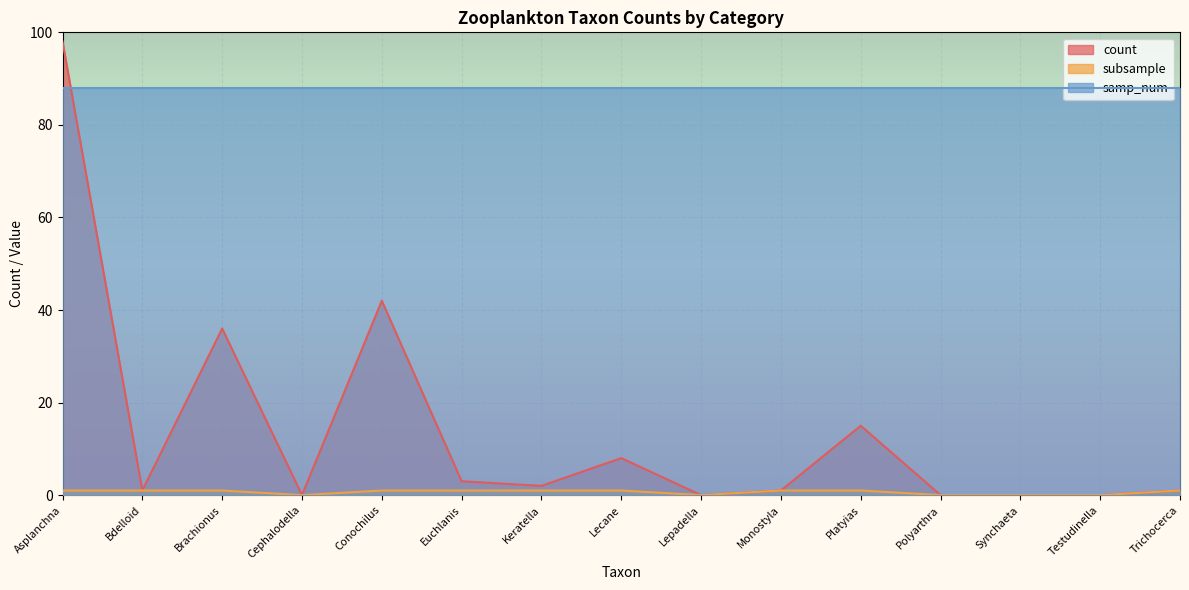

The subsample series shows 0 at Cephalodella. True or false?

True